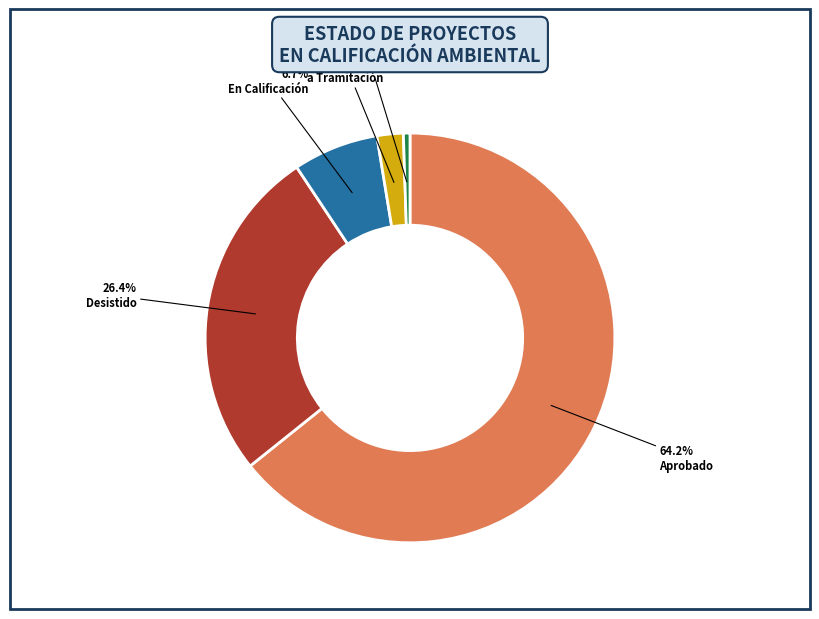

Does any single category account for the majority?

Yes